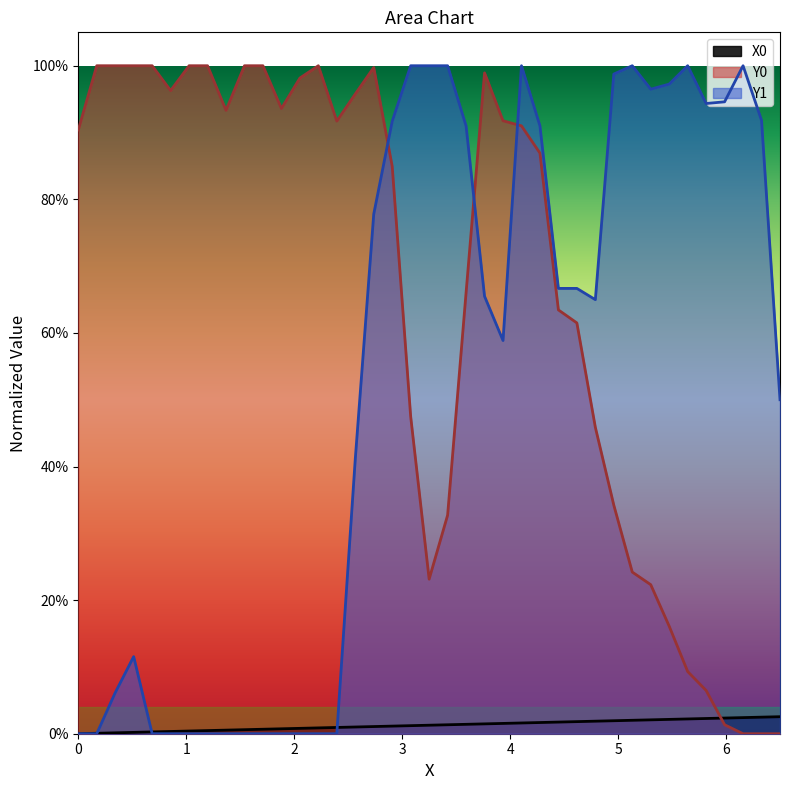

Reading left to right, what are all the values shown in this chart?

X0: 0.0=0.0	0.17094=0.0	0.34188=0.0	0.51282=0.0	0.68376=0.0	0.8547=0.0	1.02564=0.0	1.19658=0.0	1.36752=0.0	1.53846=0.0	1.7094=0.0	1.88034=0.0	2.05128=0.0	2.22222=0.0	2.39316=0.0	2.5641=0.0	2.73504=0.0	2.90598=0.0	3.07692=0.0	3.24786=0.0	3.4188=0.0	3.58974=0.0	3.76068=0.0	3.93162=0.0	4.10256=0.0	4.2735=0.0	4.44444=0.0	4.61538=0.0	4.78632=0.0	4.95726=0.0	5.12821=0.0	5.29915=0.0	5.47009=0.0	5.64103=0.0	5.81197=0.0	5.98291=0.0	6.15385=0.0	6.32479=0.0	6.49573=0.0
Y0: 0.0=0.9	0.17094=1.0	0.34188=1.0	0.51282=1.0	0.68376=1.0	0.8547=1.0	1.02564=1.0	1.19658=1.0	1.36752=0.9	1.53846=1.0	1.7094=1.0	1.88034=0.9	2.05128=1.0	2.22222=1.0	2.39316=0.9	2.5641=1.0	2.73504=1.0	2.90598=0.8	3.07692=0.5	3.24786=0.2	3.4188=0.3	3.58974=0.7	3.76068=1.0	3.93162=0.9	4.10256=0.9	4.2735=0.9	4.44444=0.6	4.61538=0.6	4.78632=0.5	4.95726=0.3	5.12821=0.2	5.29915=0.2	5.47009=0.2	5.64103=0.1	5.81197=0.1	5.98291=0.0	6.15385=0.0	6.32479=0.0	6.49573=0.0
Y1: 0.0=0.0	0.17094=0.0	0.34188=0.1	0.51282=0.1	0.68376=0.0	0.8547=0.0	1.02564=0.0	1.19658=0.0	1.36752=0.0	1.53846=0.0	1.7094=0.0	1.88034=0.0	2.05128=0.0	2.22222=0.0	2.39316=0.0	2.5641=0.4	2.73504=0.8	2.90598=0.9	3.07692=1.0	3.24786=1.0	3.4188=1.0	3.58974=0.9	3.76068=0.7	3.93162=0.6	4.10256=1.0	4.2735=0.9	4.44444=0.7	4.61538=0.7	4.78632=0.6	4.95726=1.0	5.12821=1.0	5.29915=1.0	5.47009=1.0	5.64103=1.0	5.81197=0.9	5.98291=0.9	6.15385=1.0	6.32479=0.9	6.49573=0.5